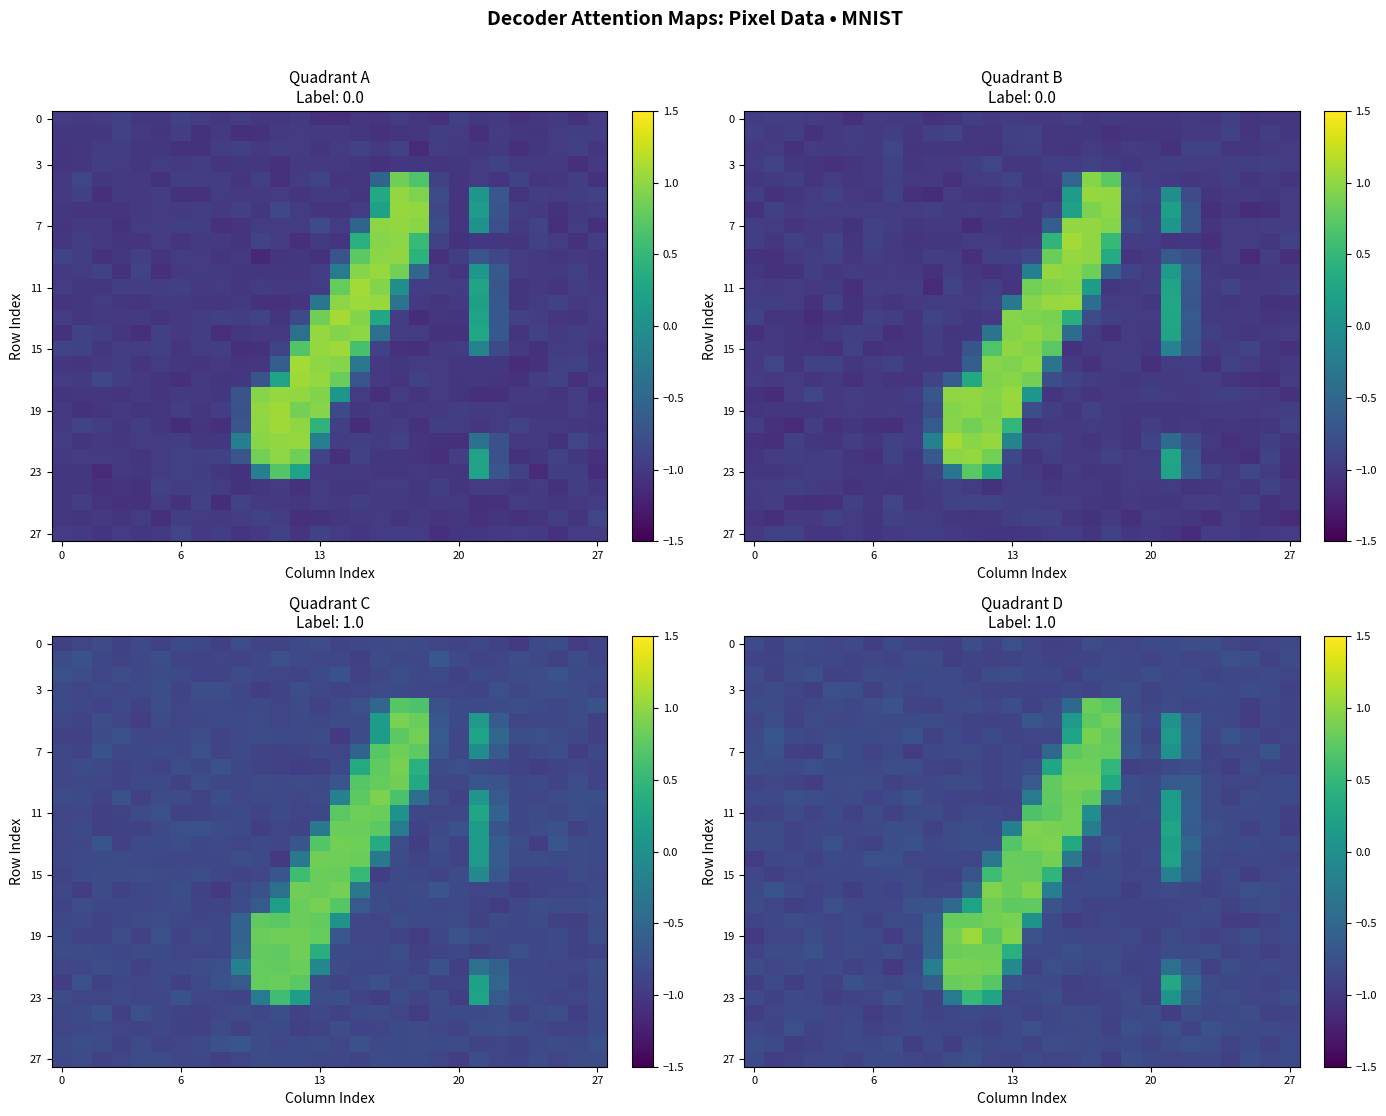

What is the total value across all series at 7?

-23.5